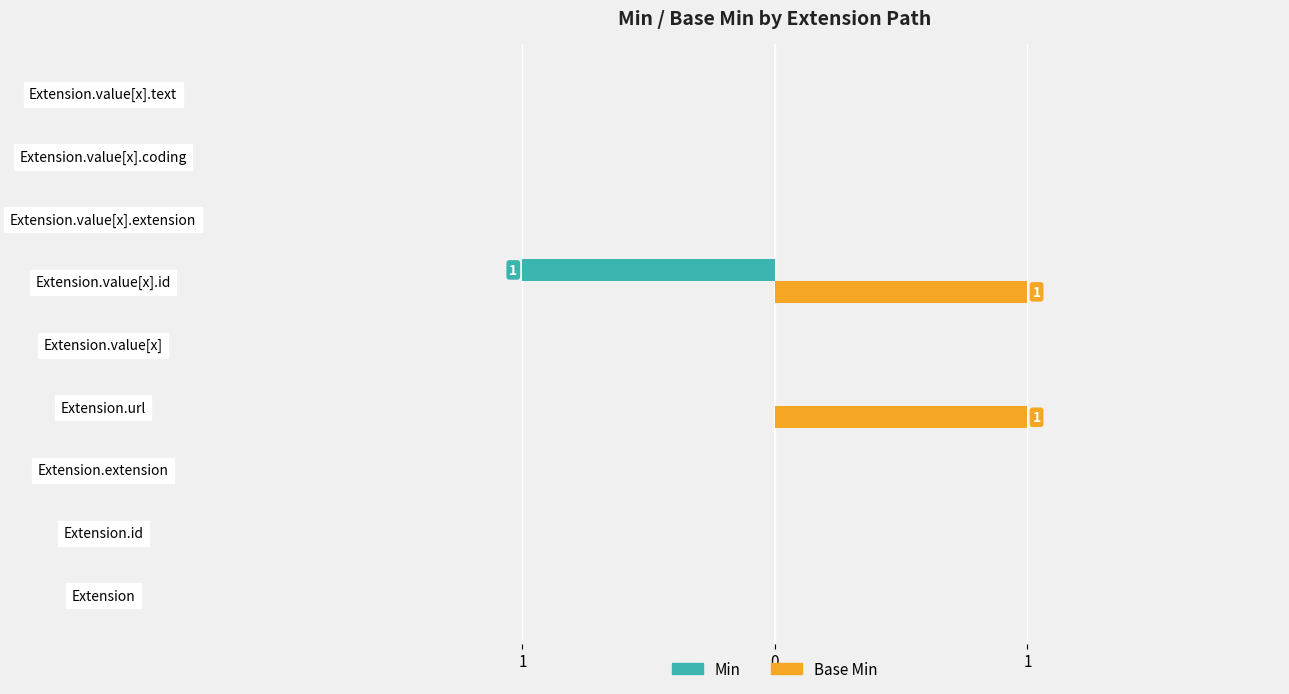

What are all the series names shown in the legend?

Min, Base Min